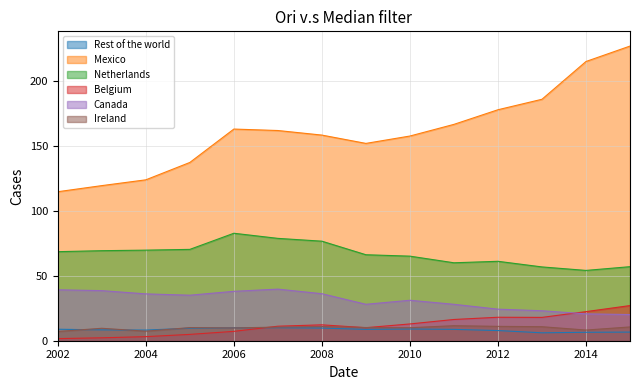

At 2011, list the series in order from smallest to largest.

Rest of the world, Ireland, Belgium, Canada, Netherlands, Mexico